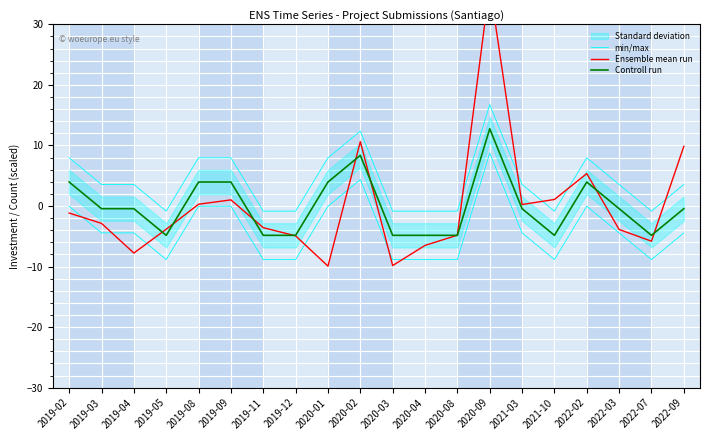

Where does the Controll run series first go above 0?

2019-02